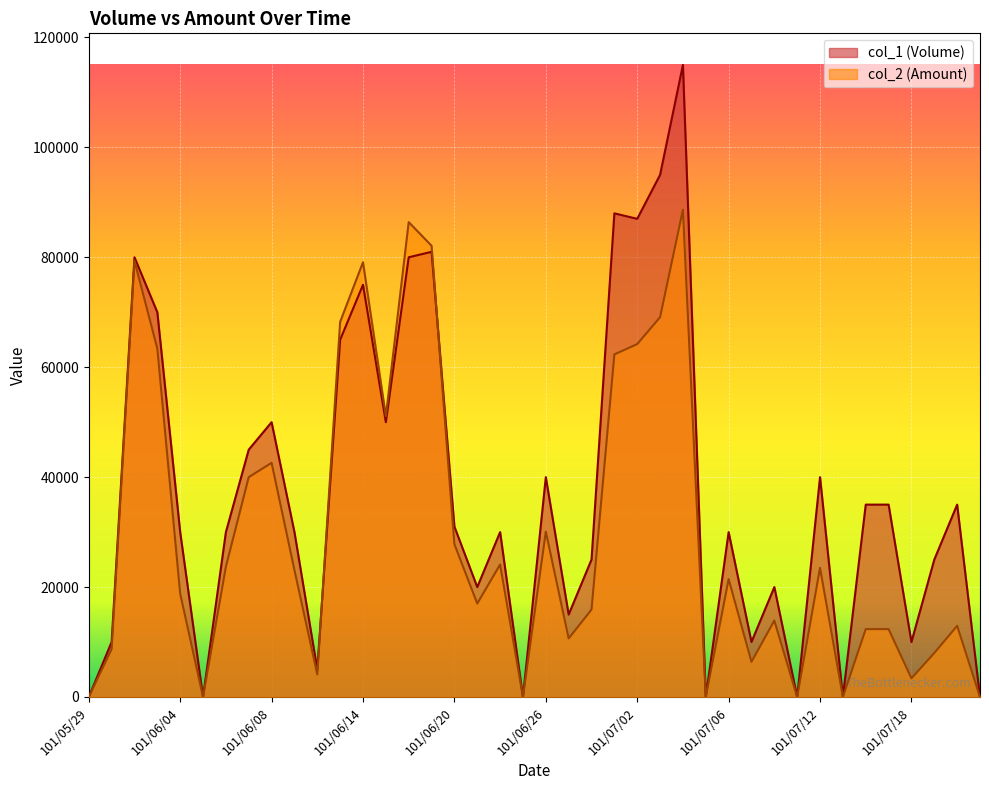

After their last crossing, which series has the higher values: col_1 (Volume) or col_2 (Amount)?

col_1 (Volume)